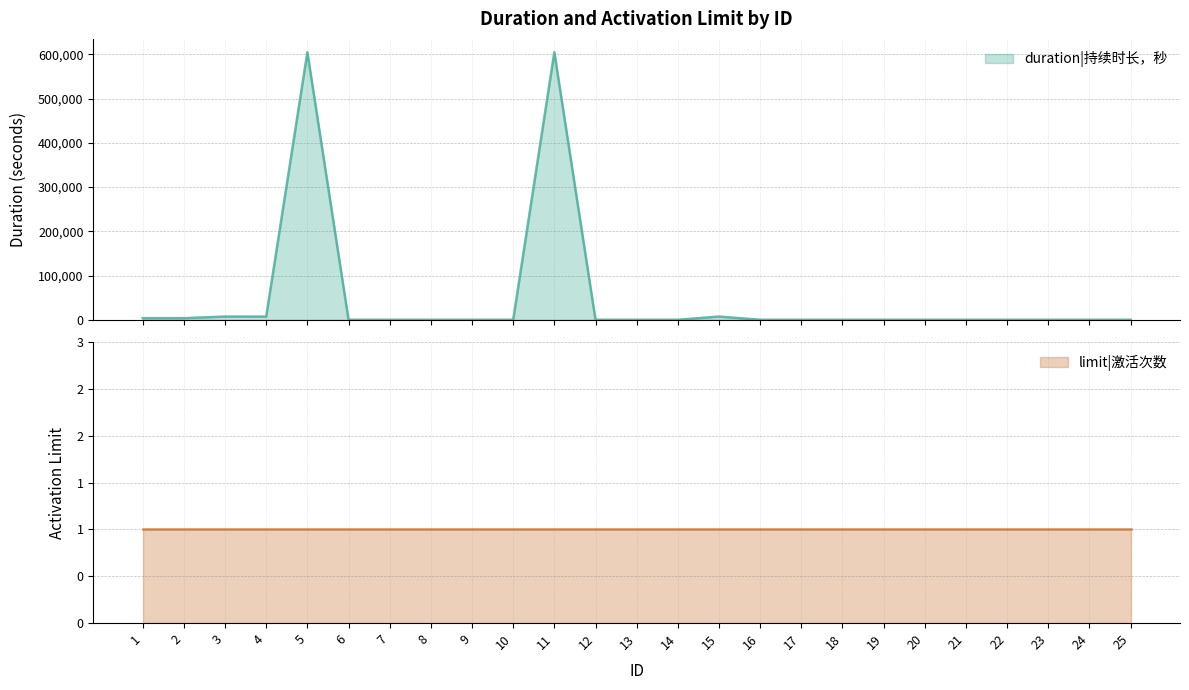

Count the number of values greater than 0.

7